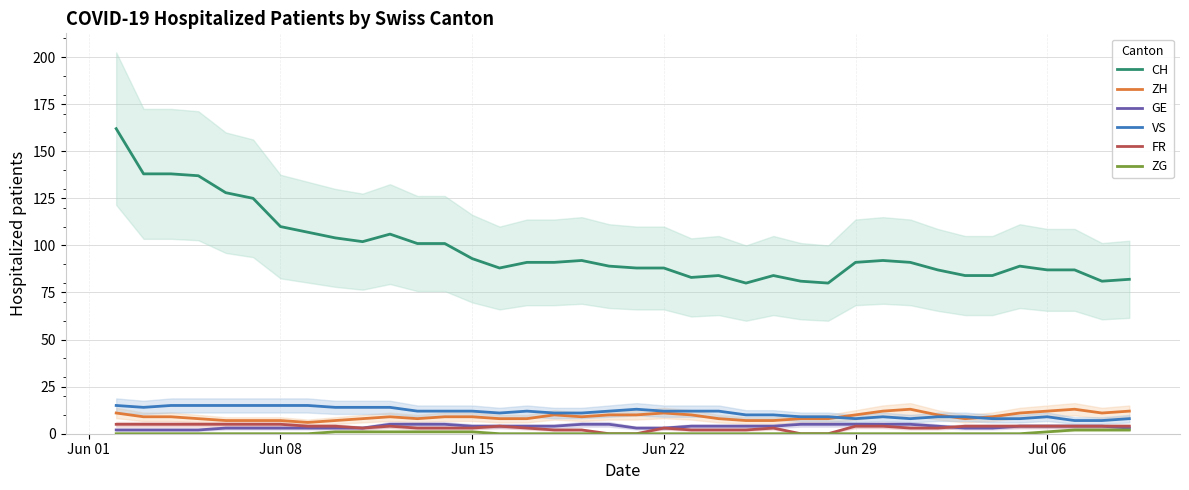

True or false: ZH and CH cross at least once.

False